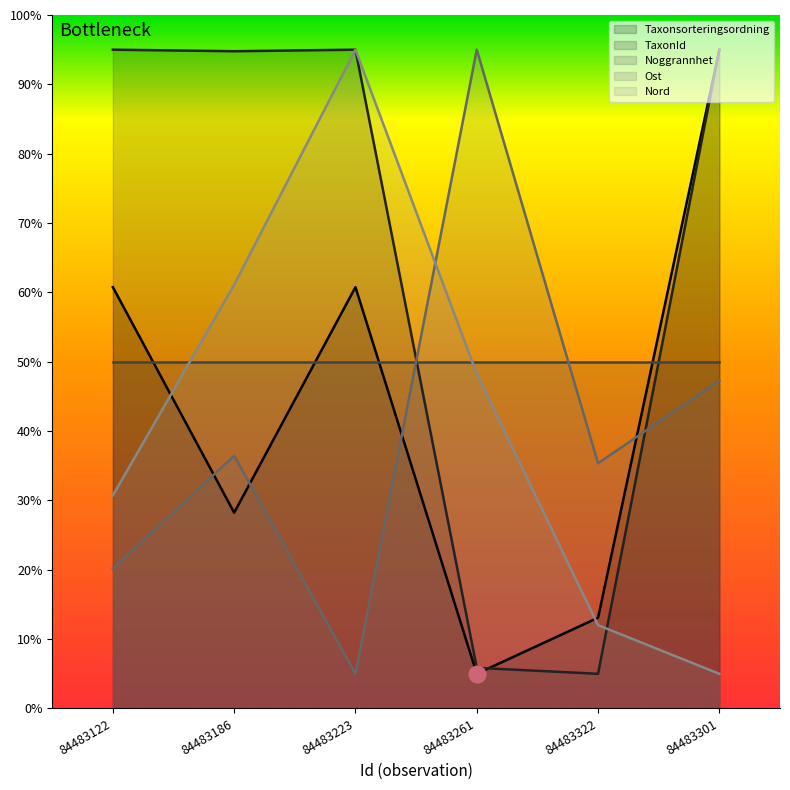

At which category does Ost reach its first local valley?

84483223